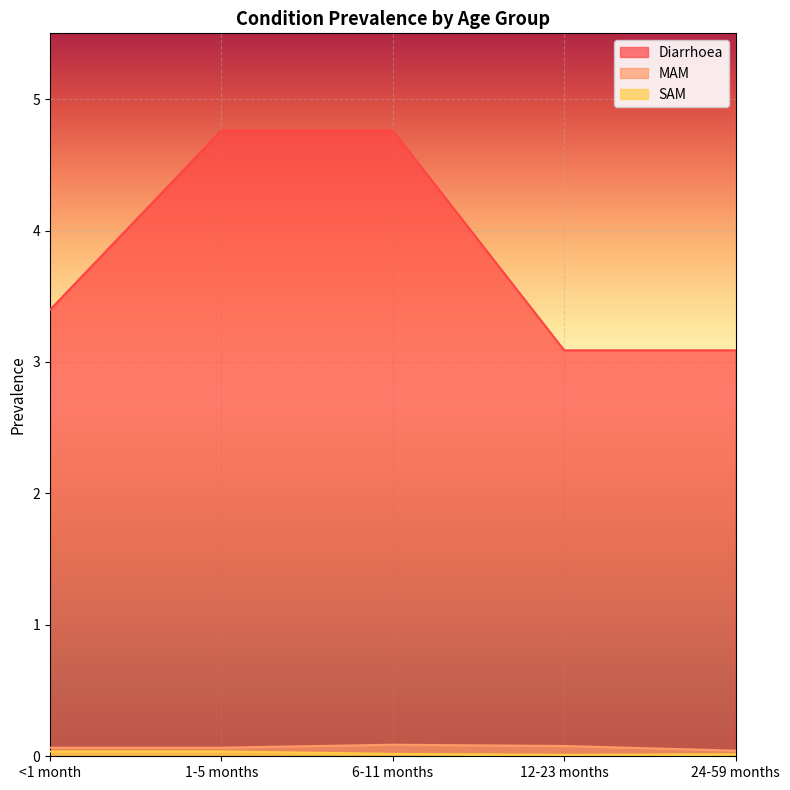

The SAM series shows 0.0 at 12-23 months. True or false?

True